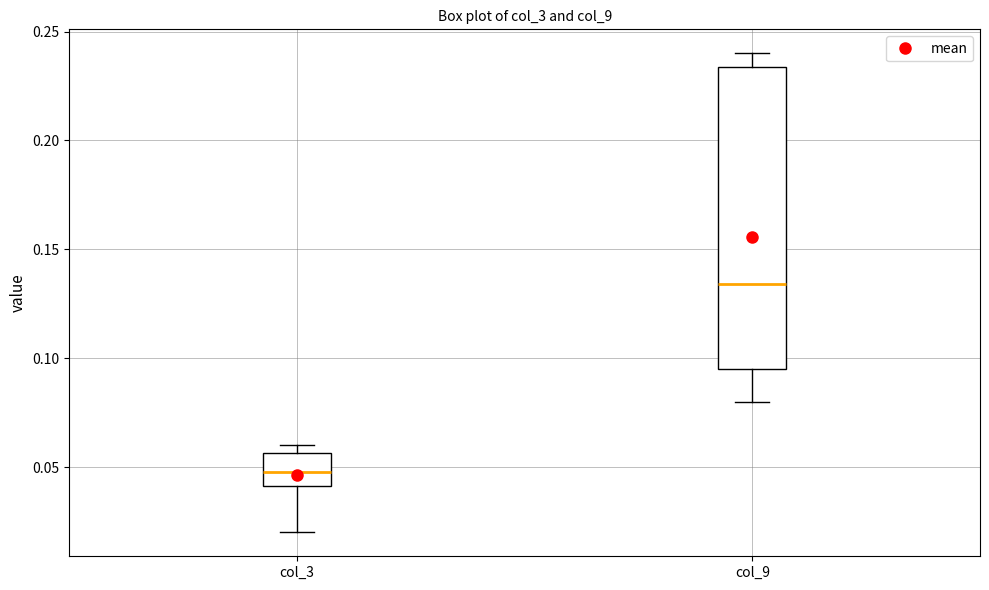

Where does the median line of the box for col_9 sit on the y-axis? The values are not printed on the chart, so give them approximately, as read against the axis.

0.135